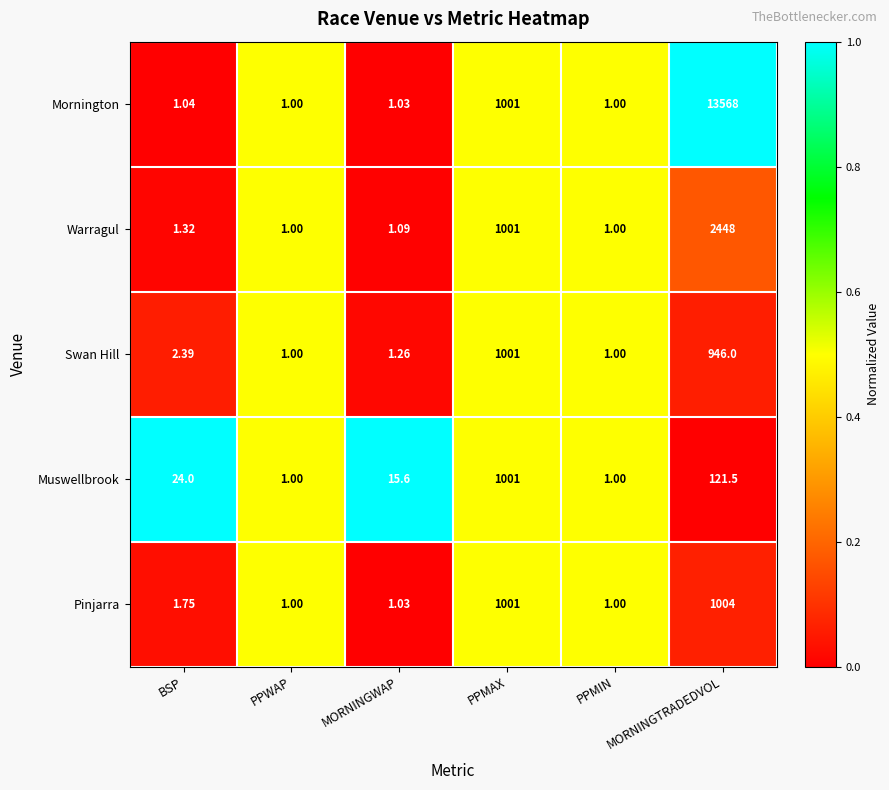

Which series has the largest total across all categories?

Mornington